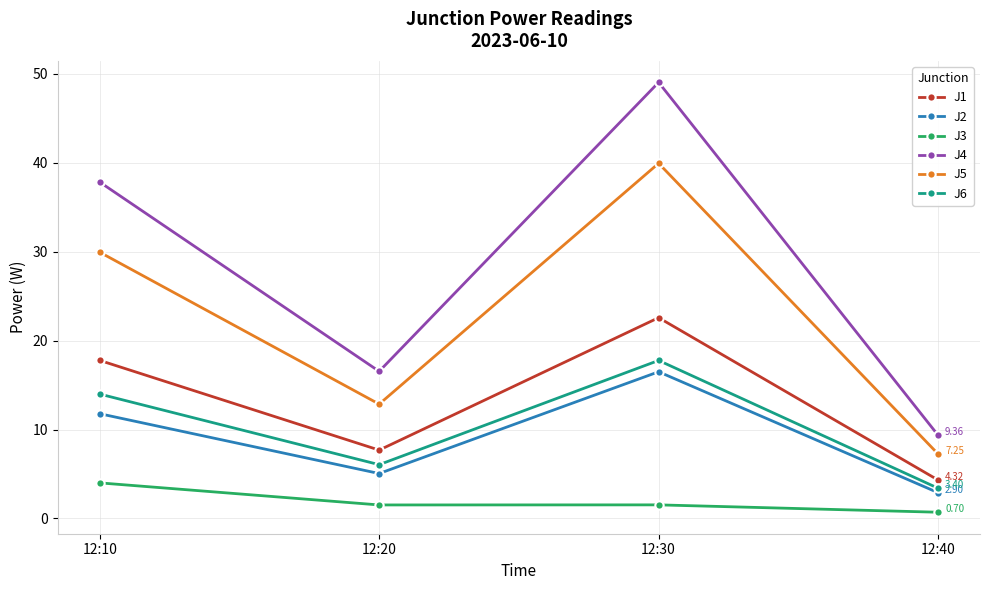

At how many categories does at least one series exceed 45?

1